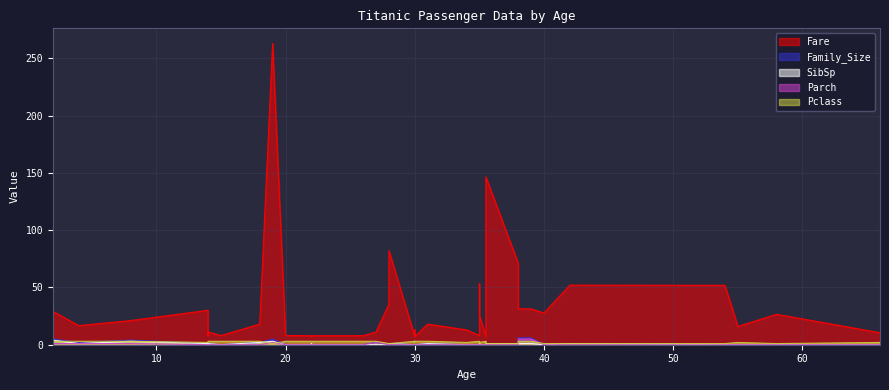

The value of Family_Size at 29 is 2.7. True or false?

False